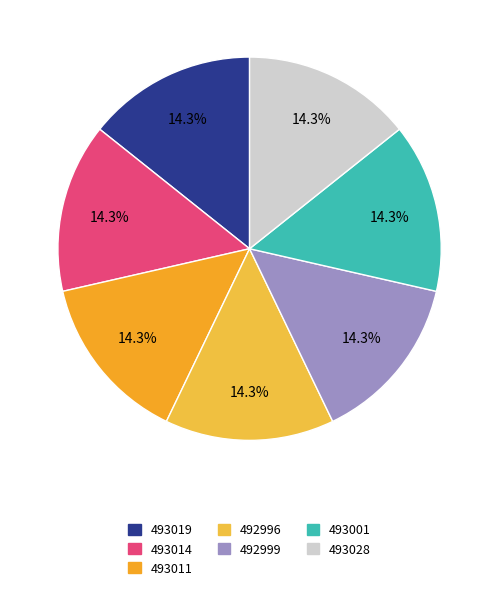

Is there any slice that represents more than half of the pie?

No